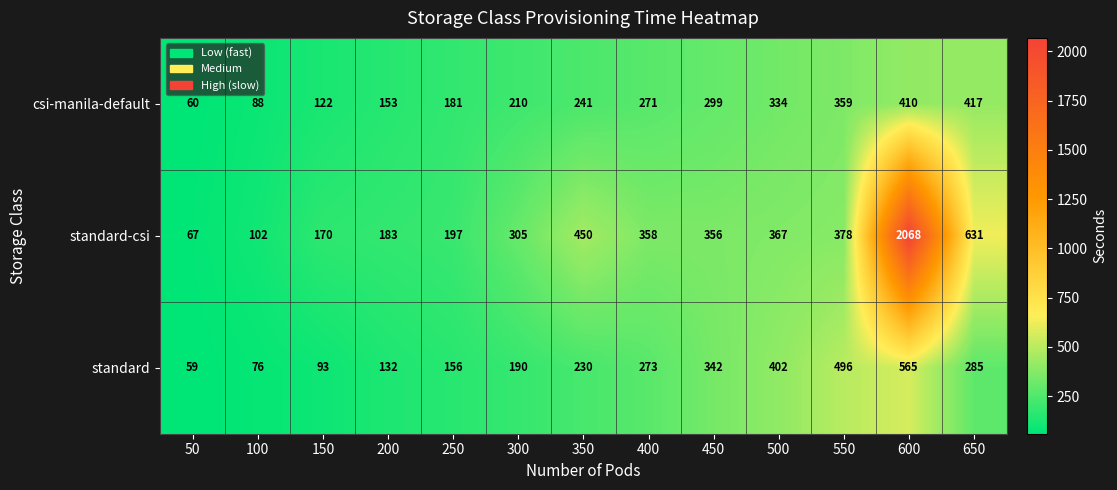

The csi-manila-default series shows 241 at 350. True or false?

True